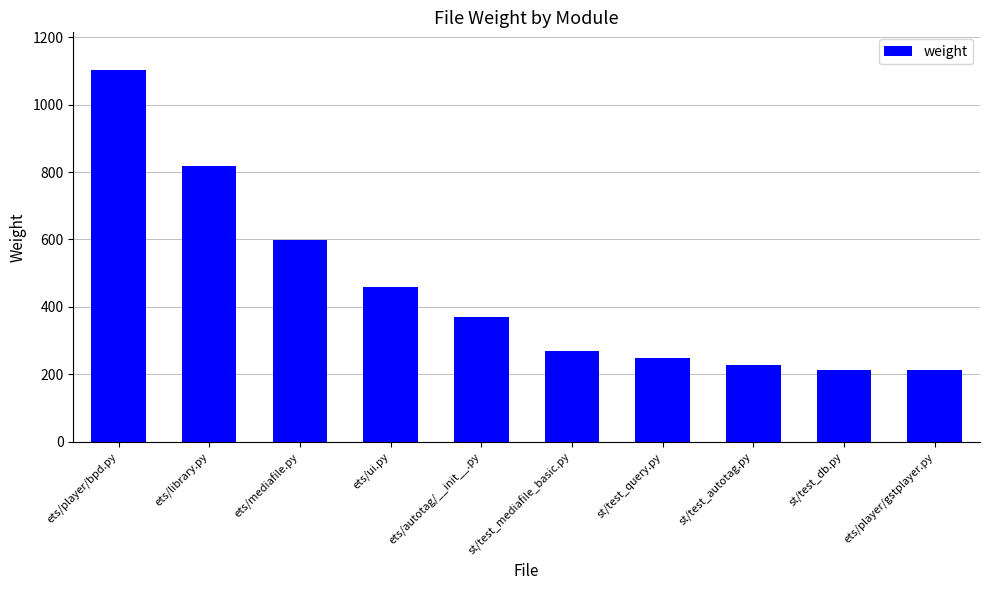

Between ets/player/gstplayer.py and ets/ui.py, which is larger?

ets/ui.py